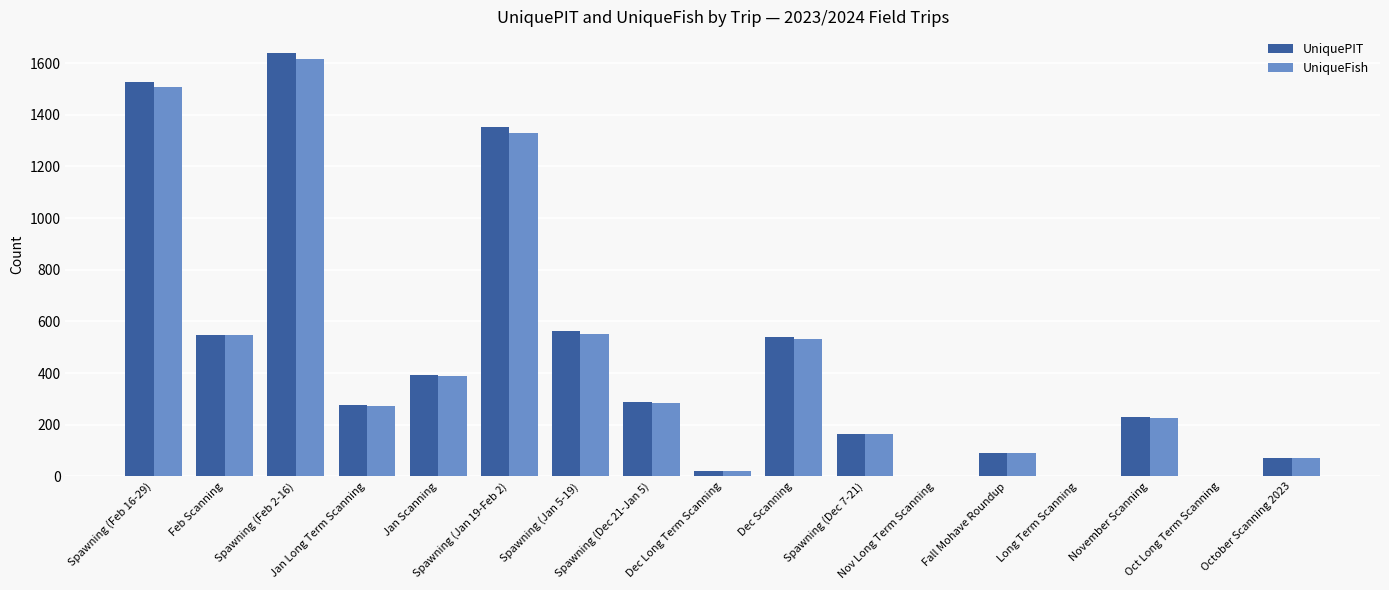

Count the number of data series in this chart.

2